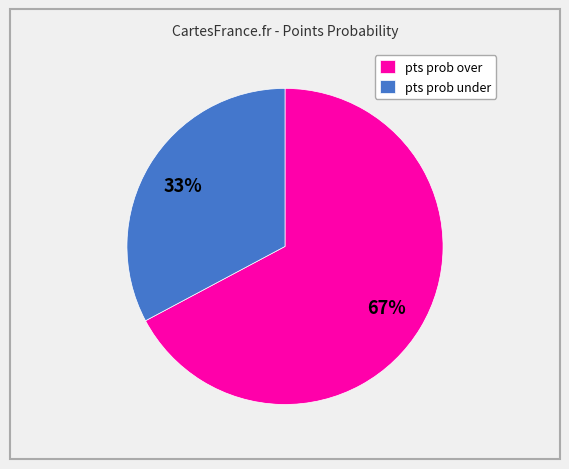

Rank the categories by value from lowest to highest.

pts prob under, pts prob over